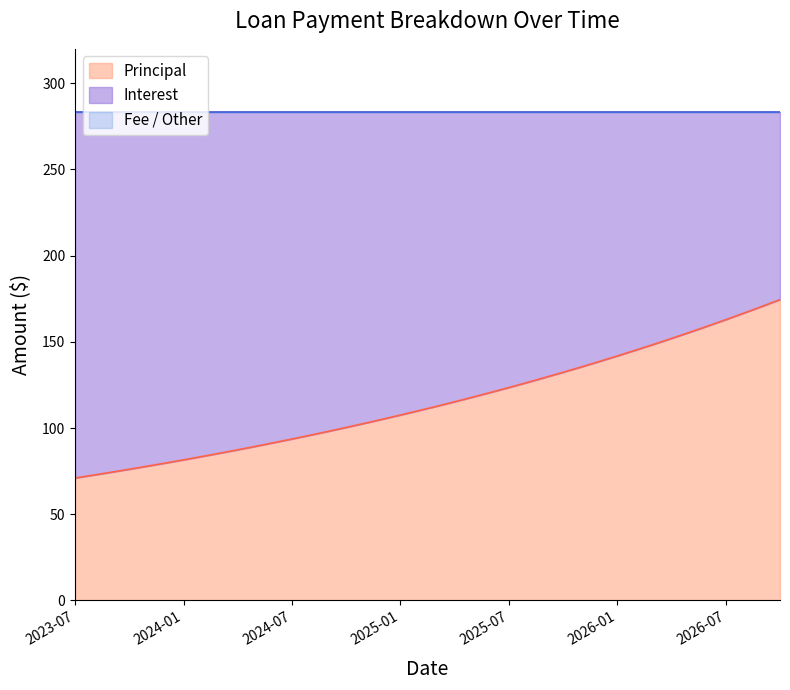

At which category does Total reach its first local peak?

2026-05-15